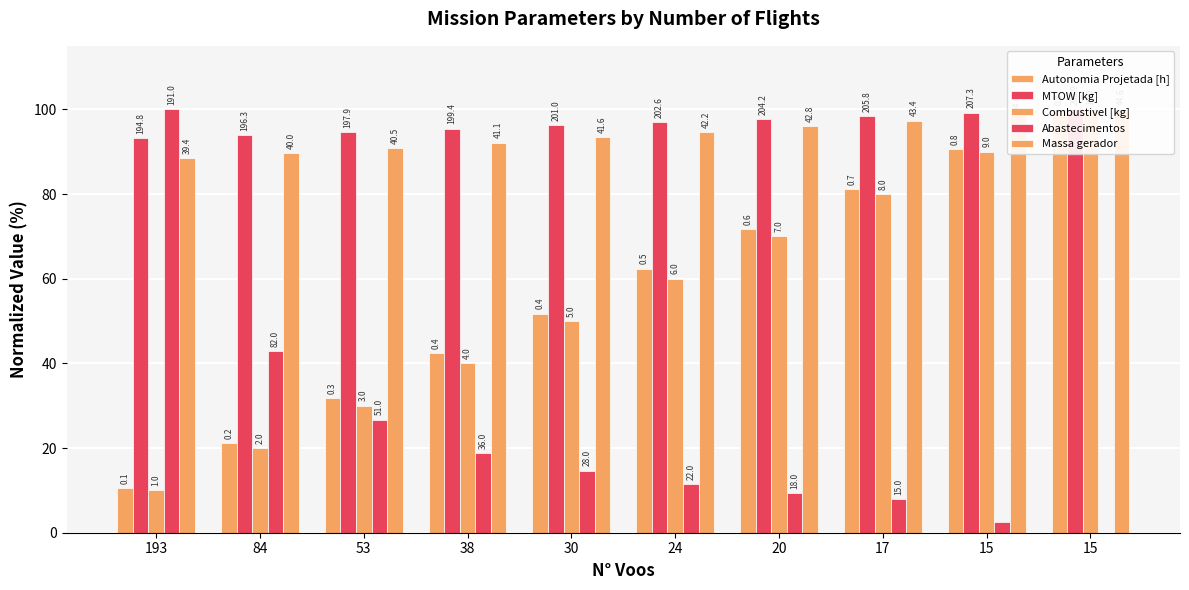

True or false: Massa gerador has a value of 92.1 at 38.

True